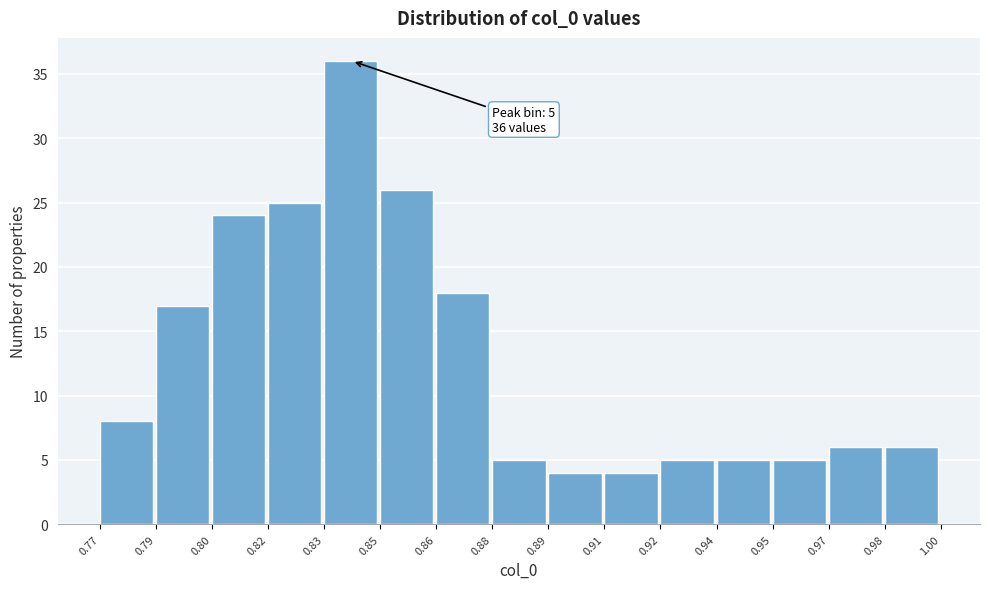

Reading right to left, what are all the values shown in this chart?

6	6	5	5	5	4	4	5	18	26	36	25	24	17	8